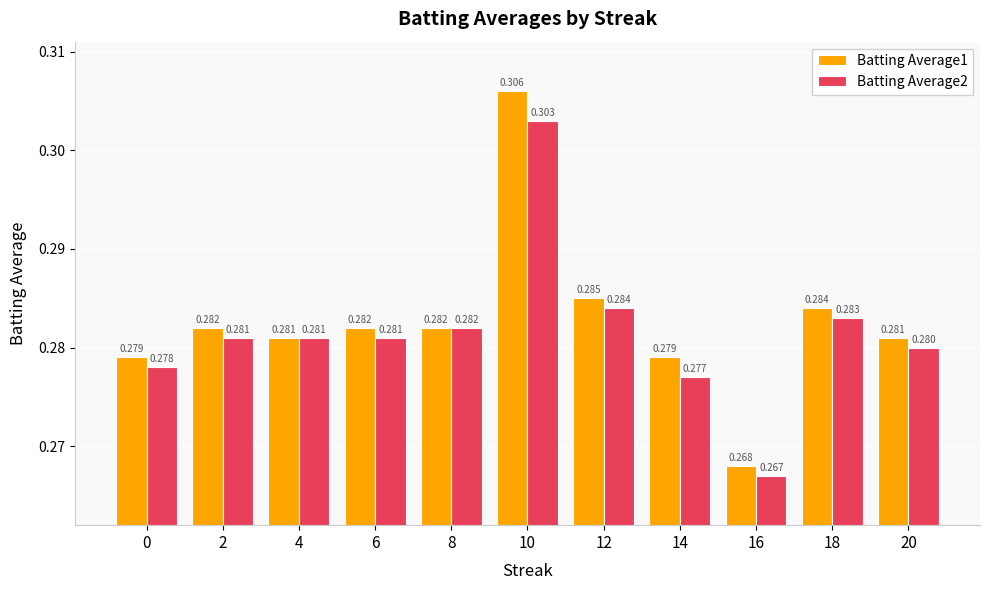

Which series has the largest total across all categories?

Batting Average1